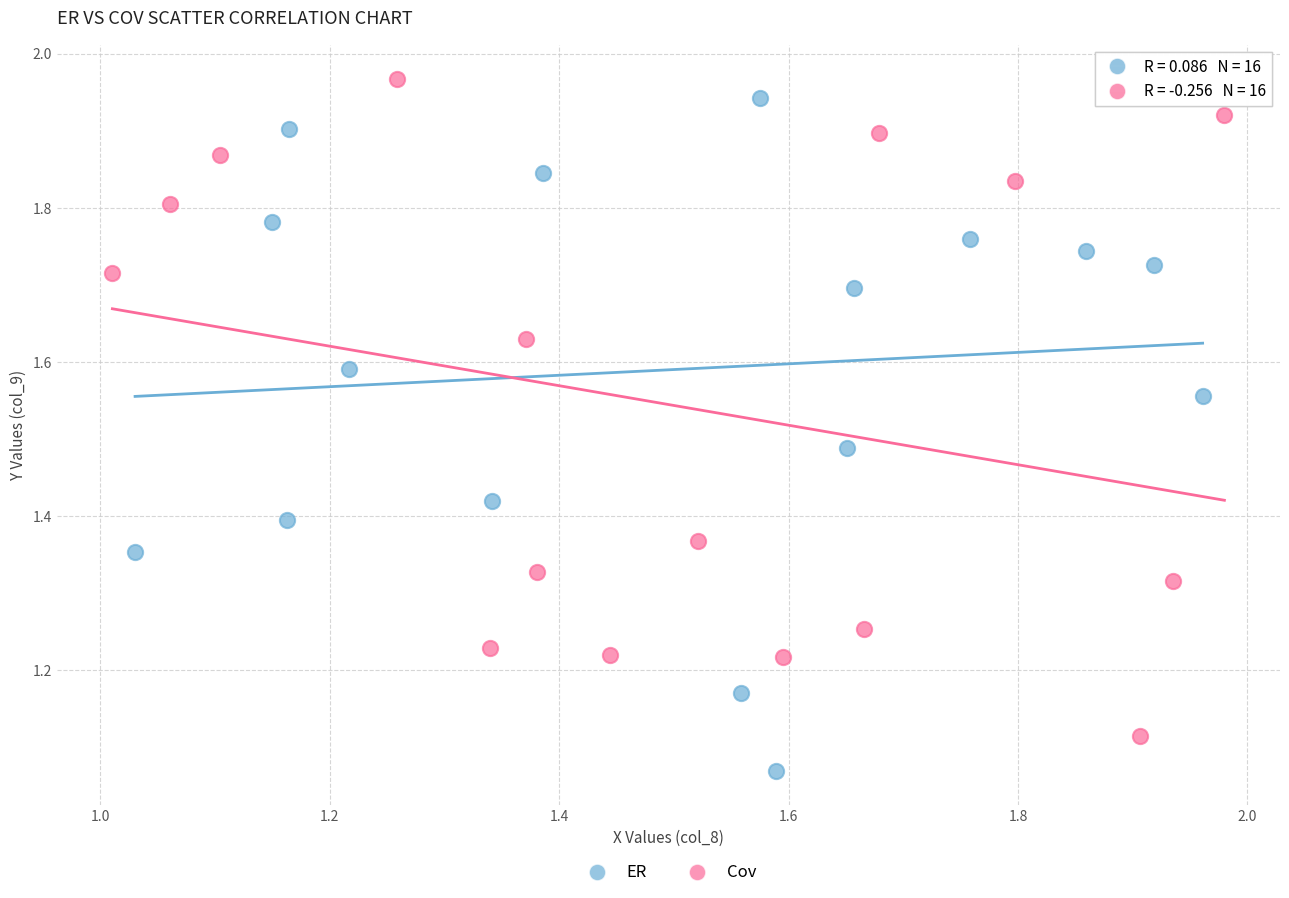

What are all the series names shown in the legend?

ER, Cov